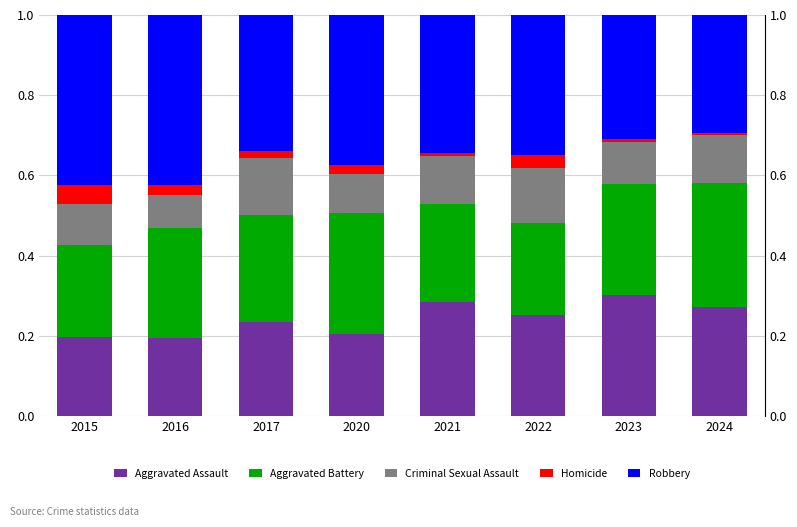

Reading right to left, list all the values displayed in this chart.

Aggravated Assault: 0.3	0.3	0.3	0.3	0.2	0.2	0.2	0.2
Aggravated Battery: 0.3	0.3	0.2	0.2	0.3	0.3	0.3	0.2
Criminal Sexual Assault: 0.1	0.1	0.1	0.1	0.1	0.1	0.1	0.1
Homicide: 0.0	0.0	0.0	0.0	0.0	0.0	0.0	0.0
Robbery: 0.3	0.3	0.3	0.3	0.4	0.3	0.4	0.4